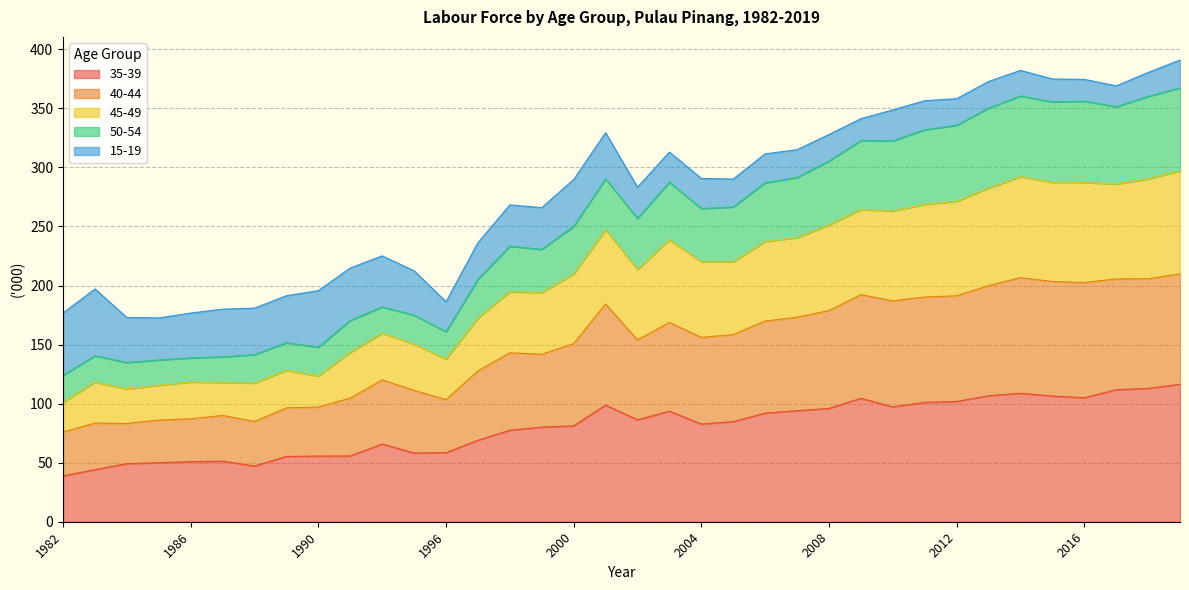

Is the value of 45-49 at 2016 greater than the value of 50-54 at 1990?

Yes